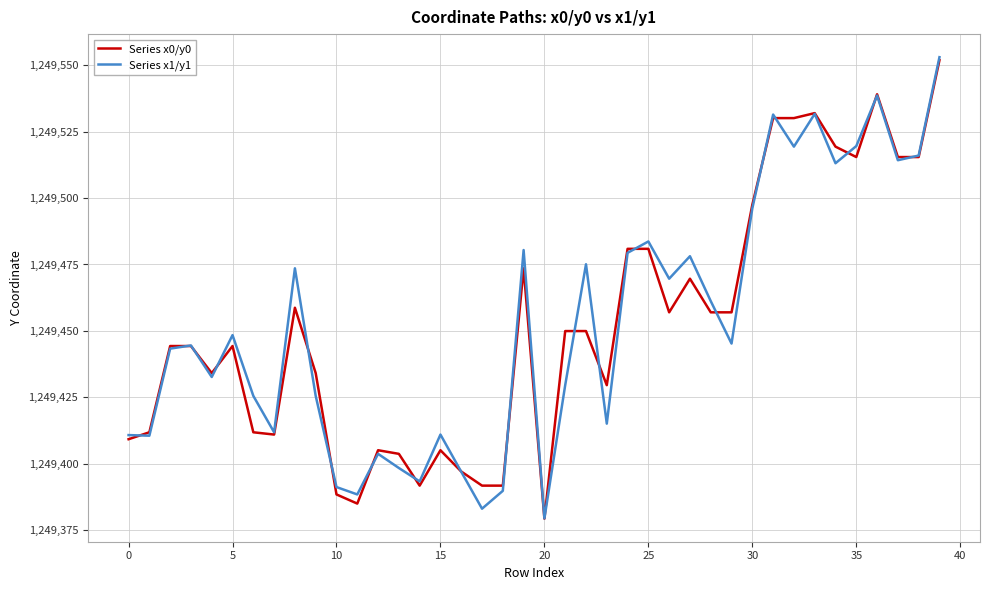

What are all the series names shown in the legend?

Series x0/y0, Series x1/y1